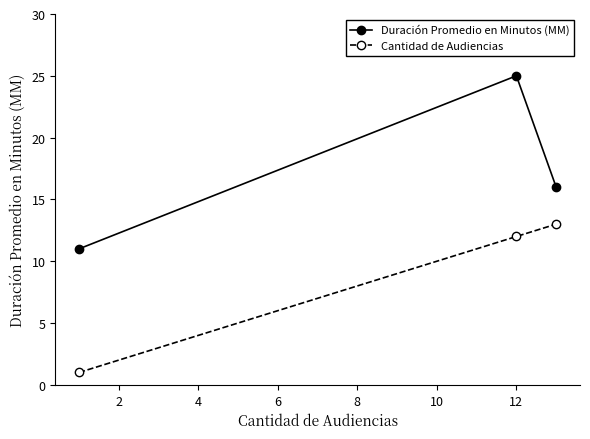

How many data points does each series have?

3